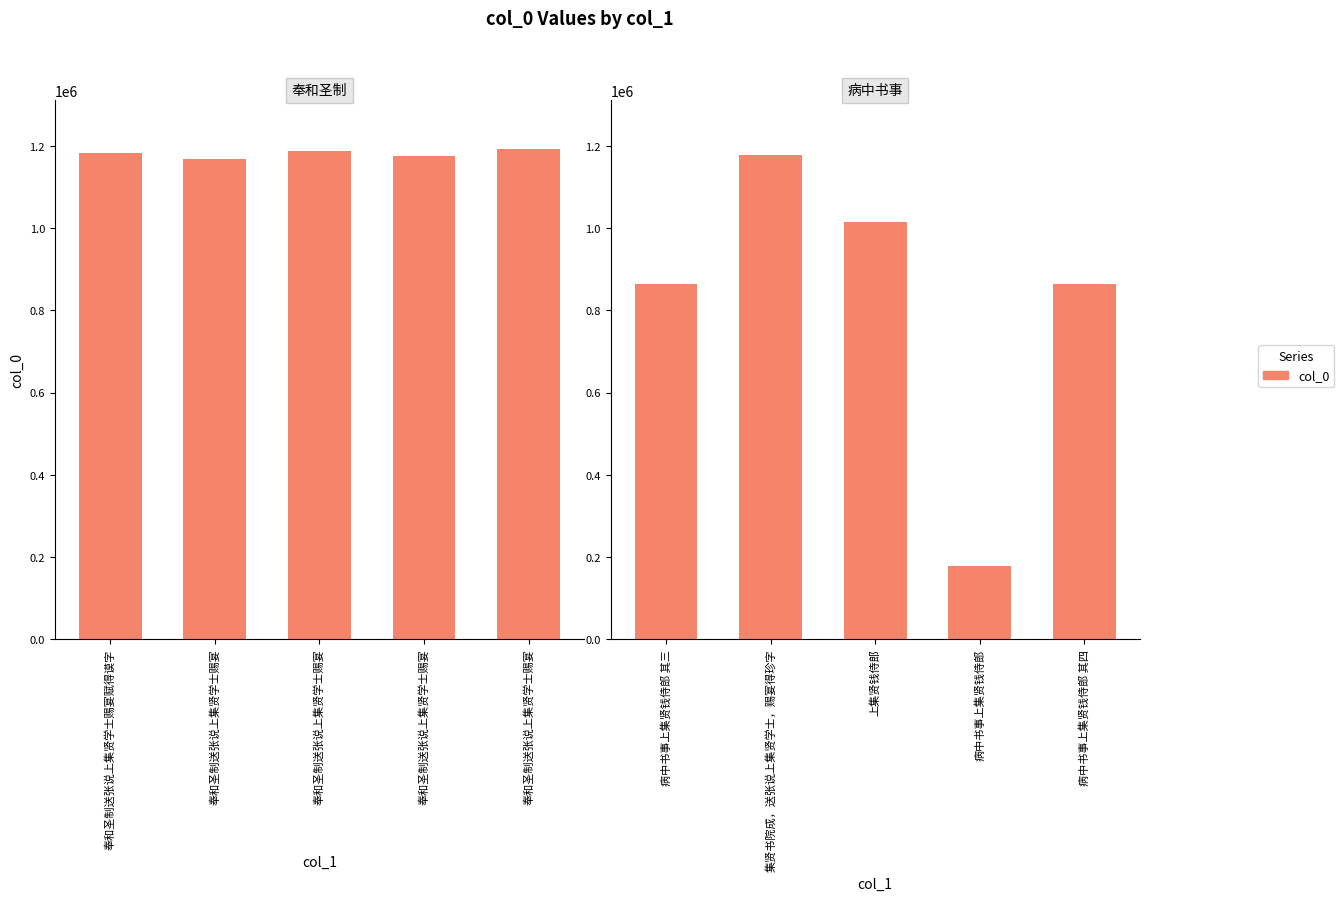

Which has a higher value, 上集贤钱侍郎 or 病中书事上集贤钱侍郎 其四?

上集贤钱侍郎